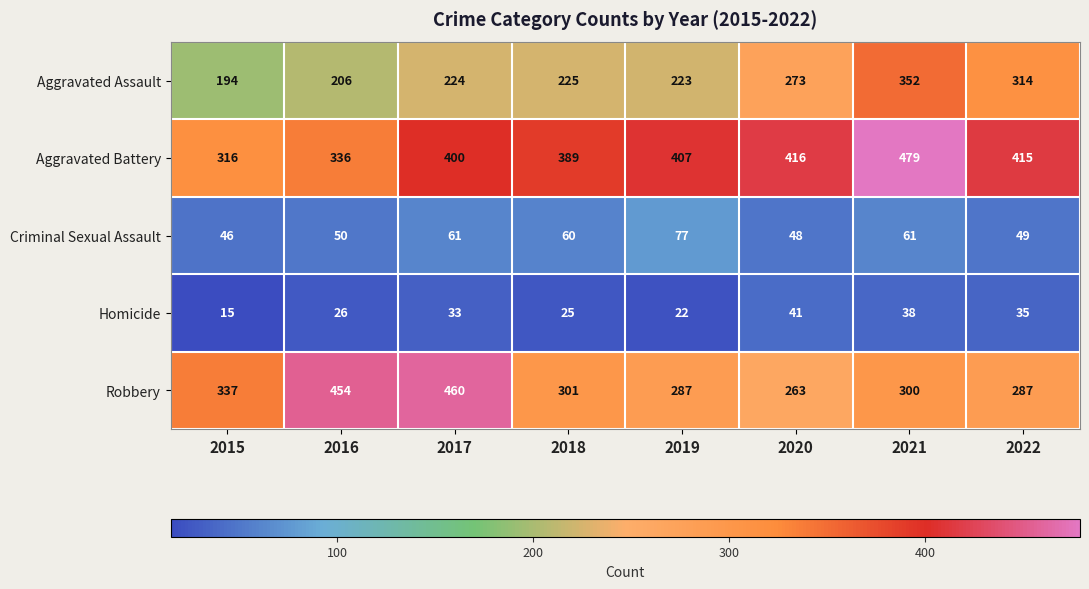

Which label corresponds to the smallest value in the chart?

2015